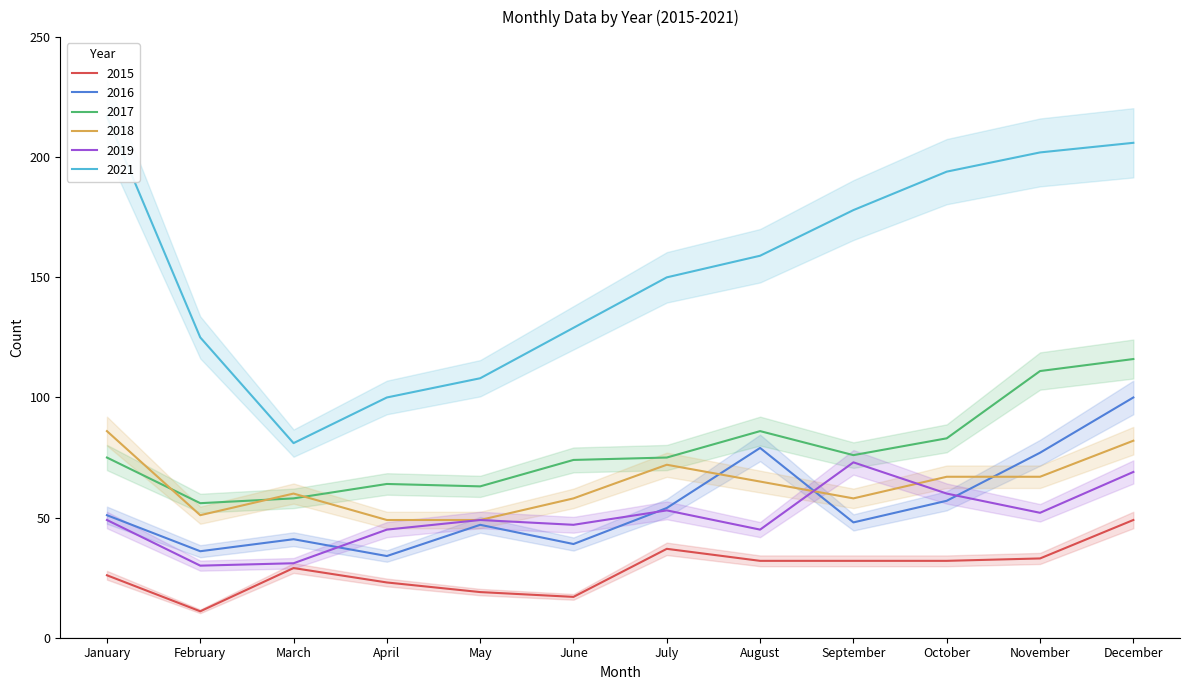

Between August and January, which is larger?

August